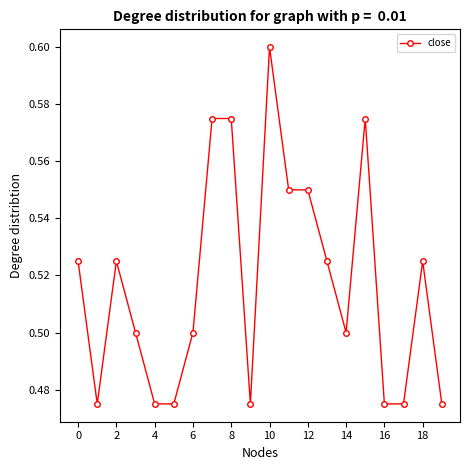

True or false: there are more than 2 points higher than both neighbors.

True